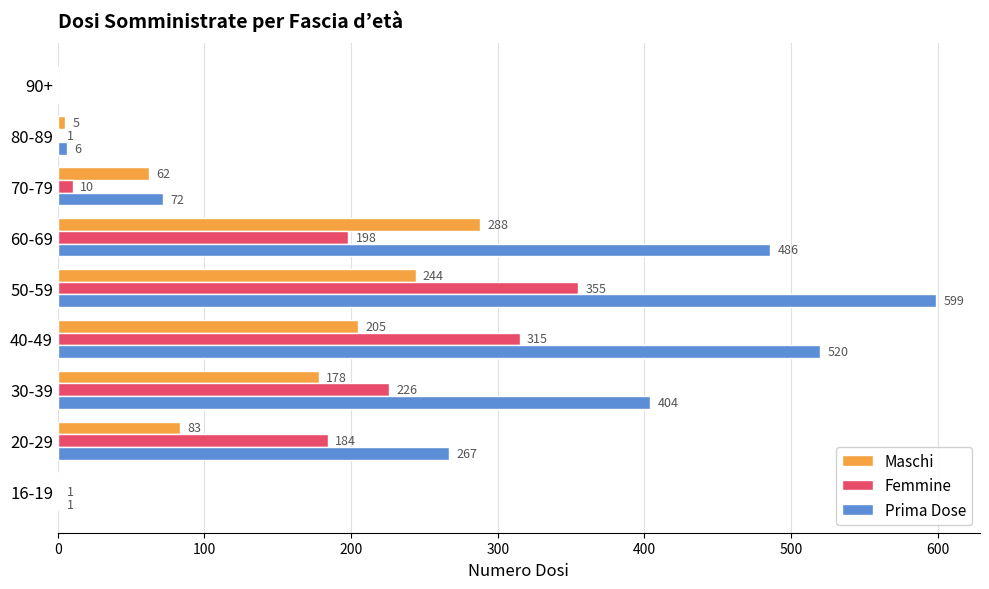

Is it true that Femmine equals 198 at 60-69?

True